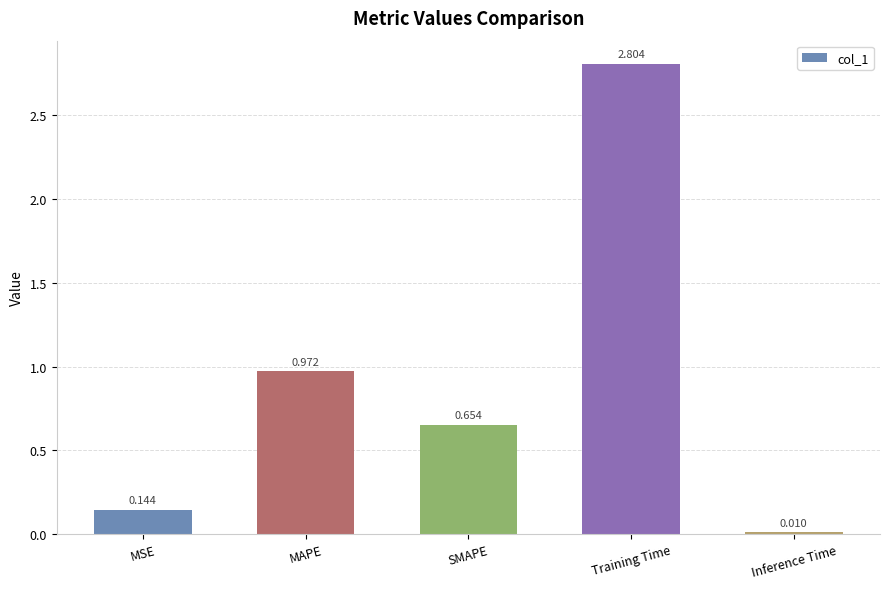

The value at Training Time is 1.5. True or false?

False